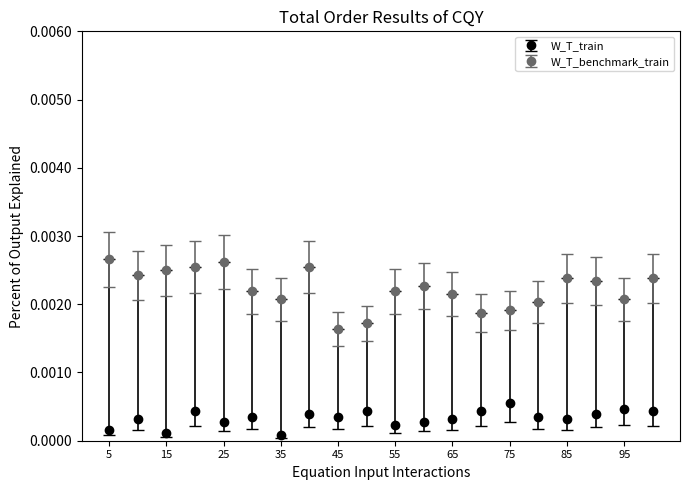

Which series has the largest total across all categories?

W_T_benchmark_train